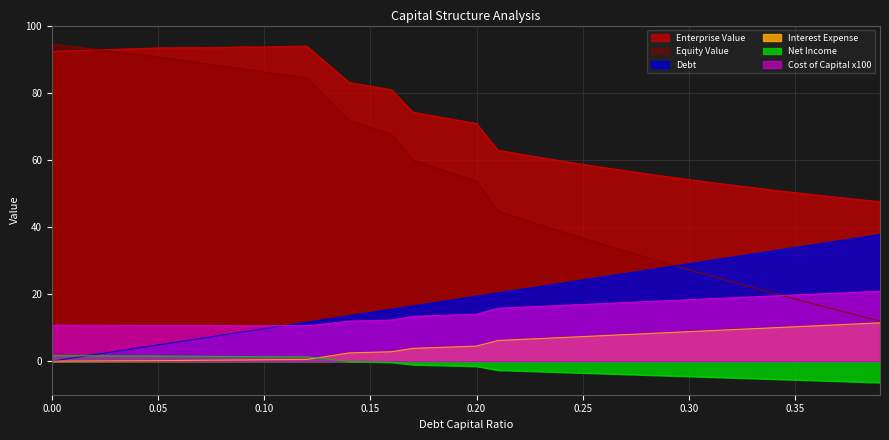

What is the label of the 2nd point from the left?

0.01